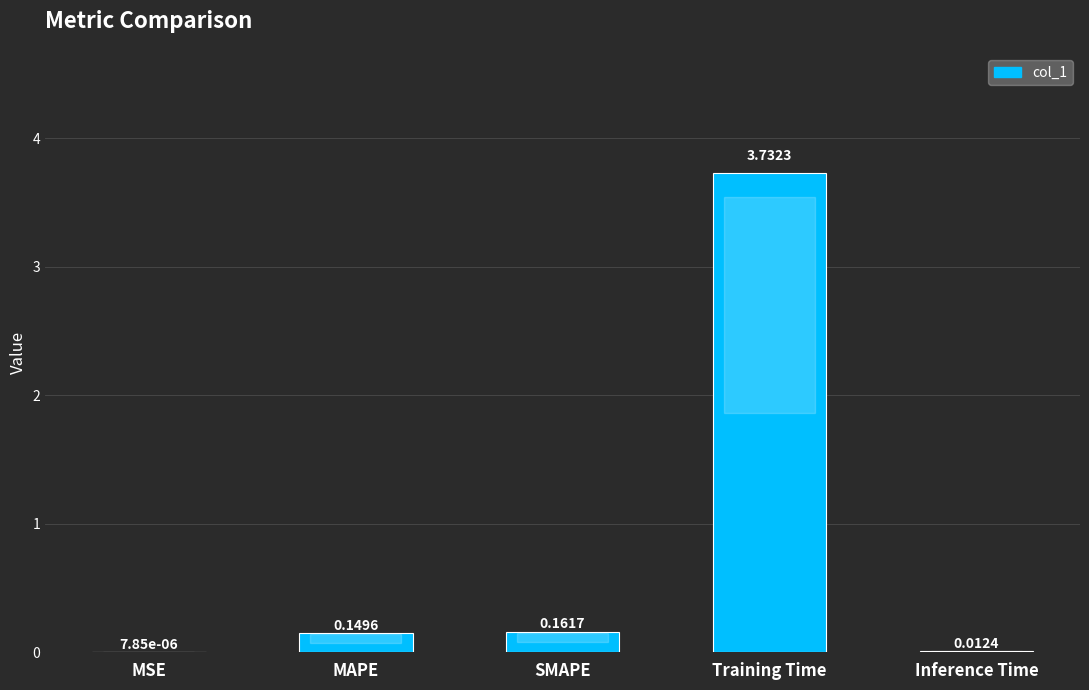

Between SMAPE and MSE, which is larger?

SMAPE